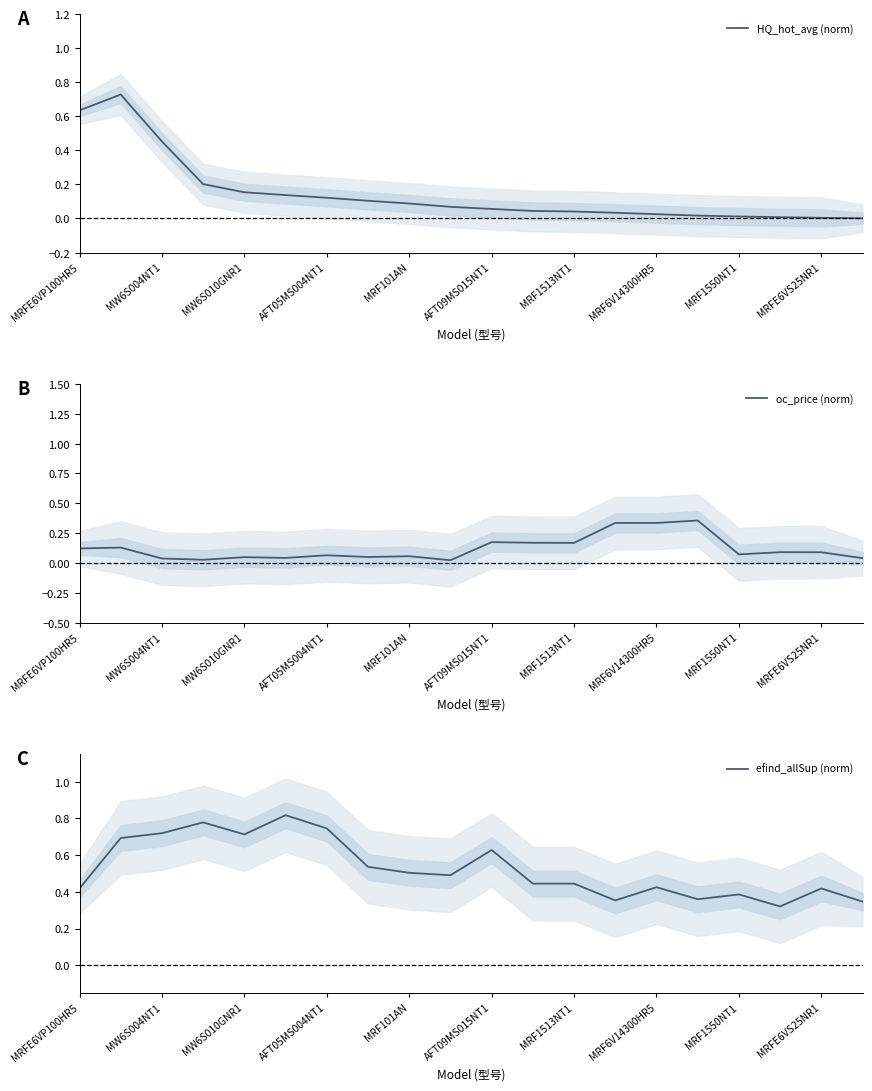

Is the value of oc_price (norm) at MW6S010GNR1 greater than the value of HQ_hot_avg (norm) at MRFE6VS25NR1?

Yes